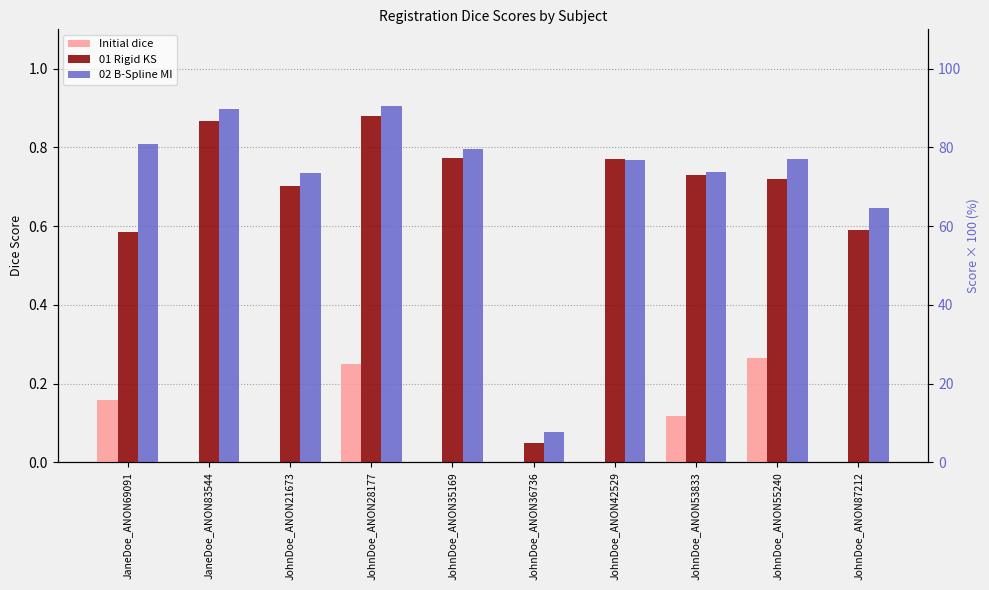

What value does the 02 B-Spline MI series have at JaneDoe_ANON69091?

0.8